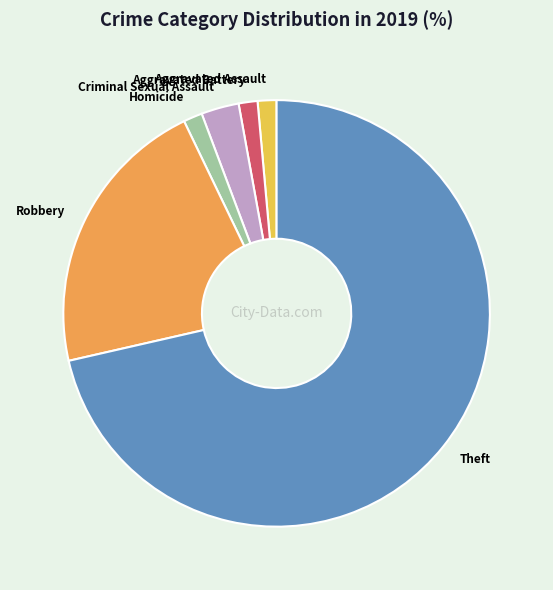

Is the sum of Criminal Sexual Assault and Aggravated Assault greater than half?

No